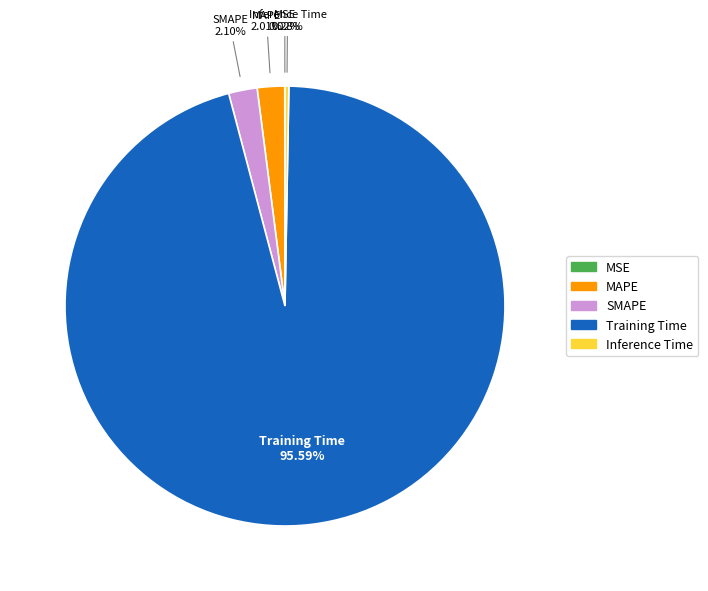

What portion of the pie excludes Inference Time?

99.7%